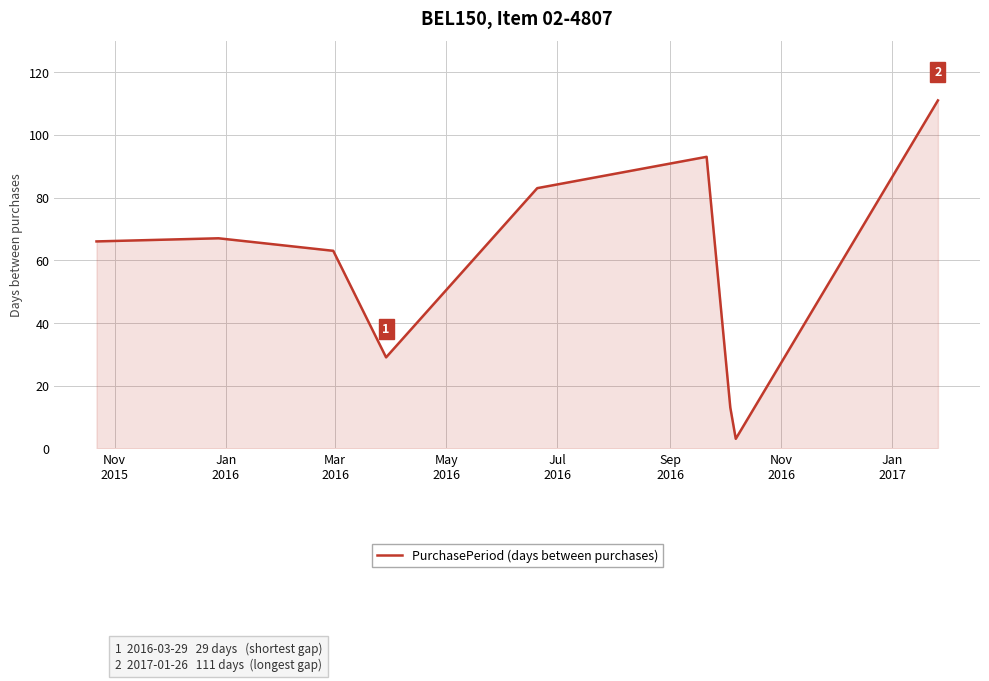

What is the minimum value shown in the chart?

3